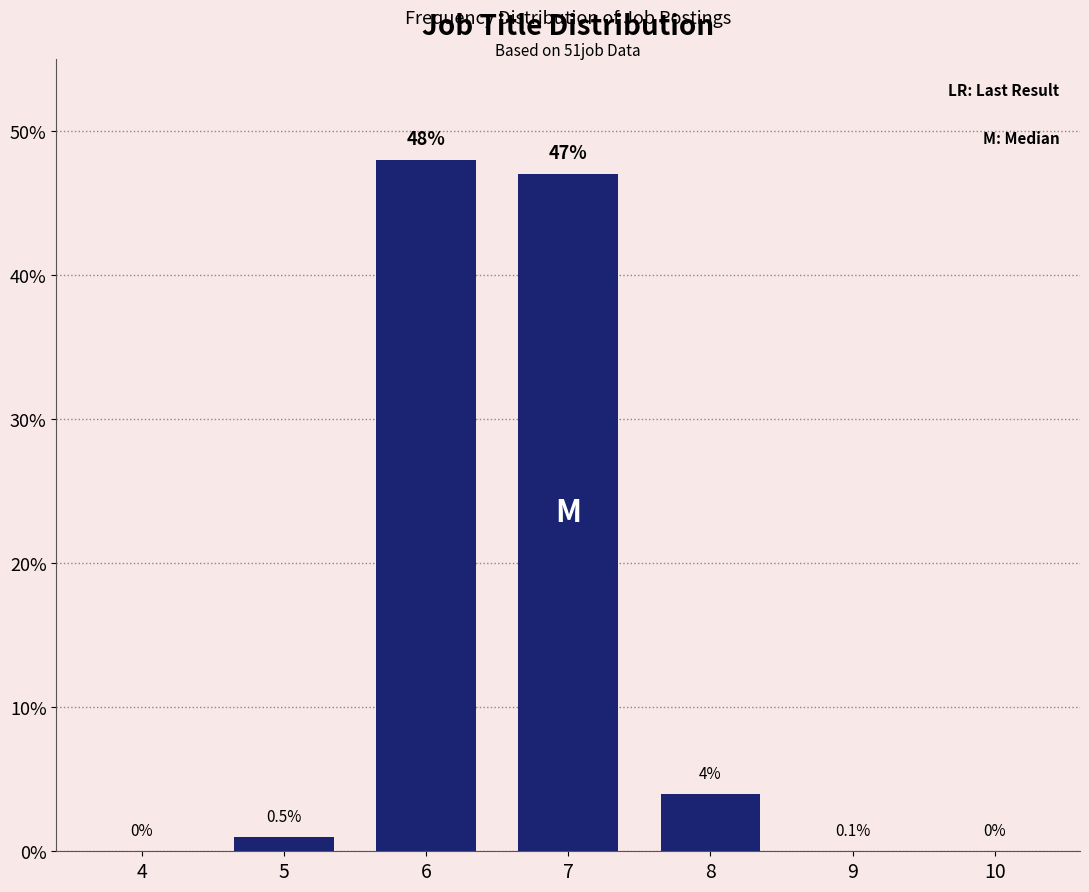

Reading left to right, transcribe all the data shown in this chart.

4=0	5=1	6=48	7=47	8=4	9=0	10=0